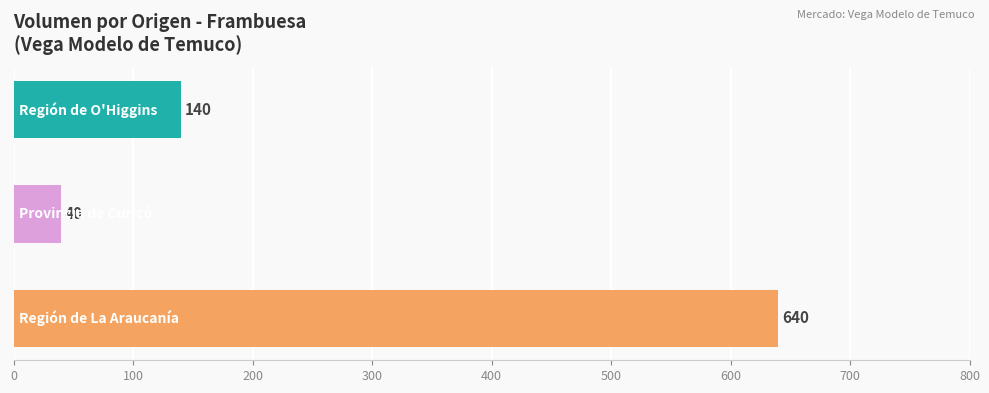

What is the difference between the maximum and second lowest values?

500